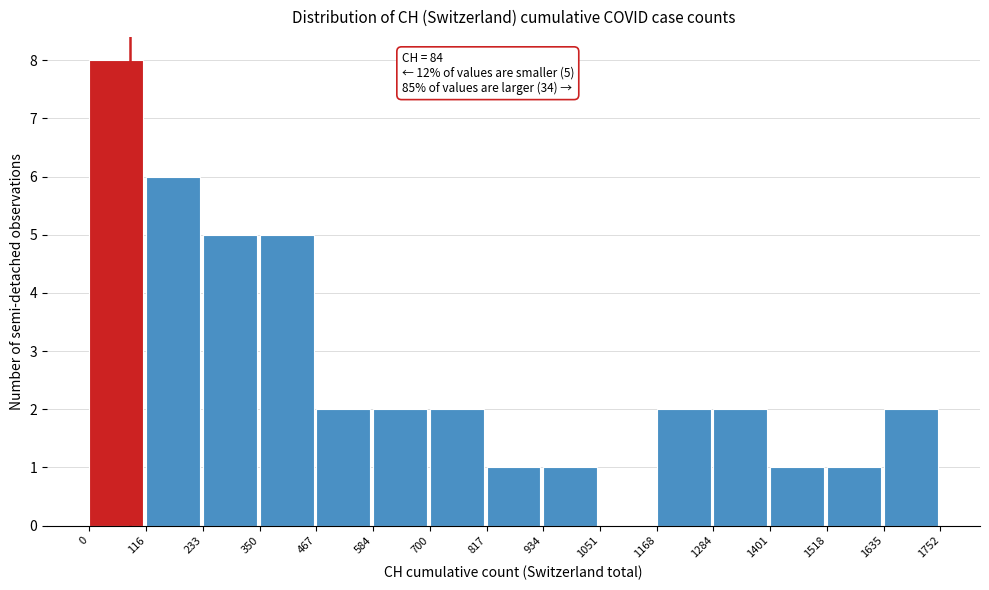

Over which range of the x-axis is the bar tallest?

0 to 116